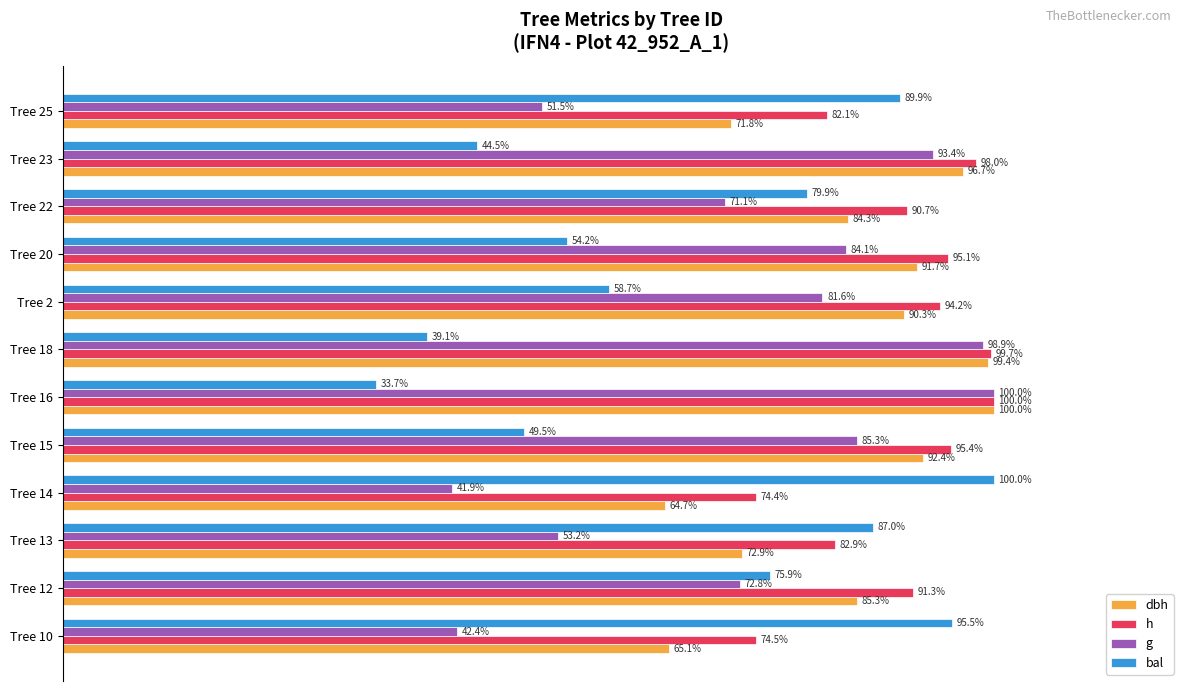

Where is dbh nearest to the value 82?

Tree 22